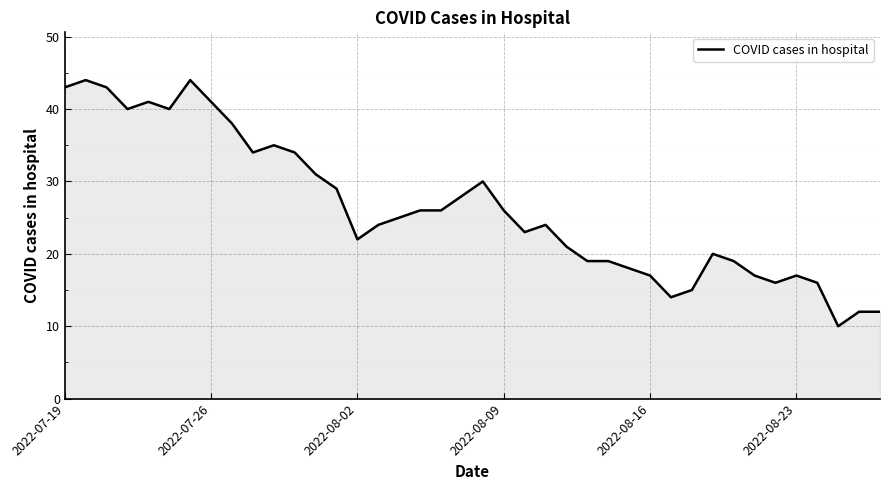

What is the difference between the maximum and minimum values?

34